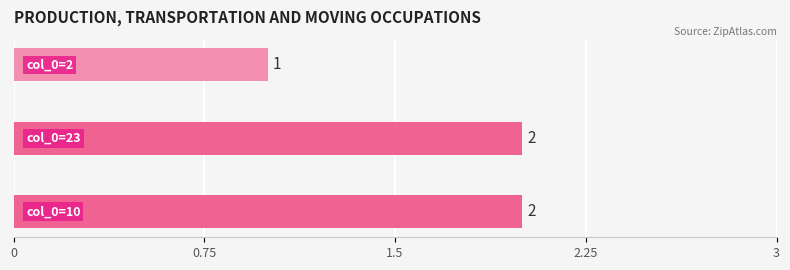

How many values are between 1 and 2?

3